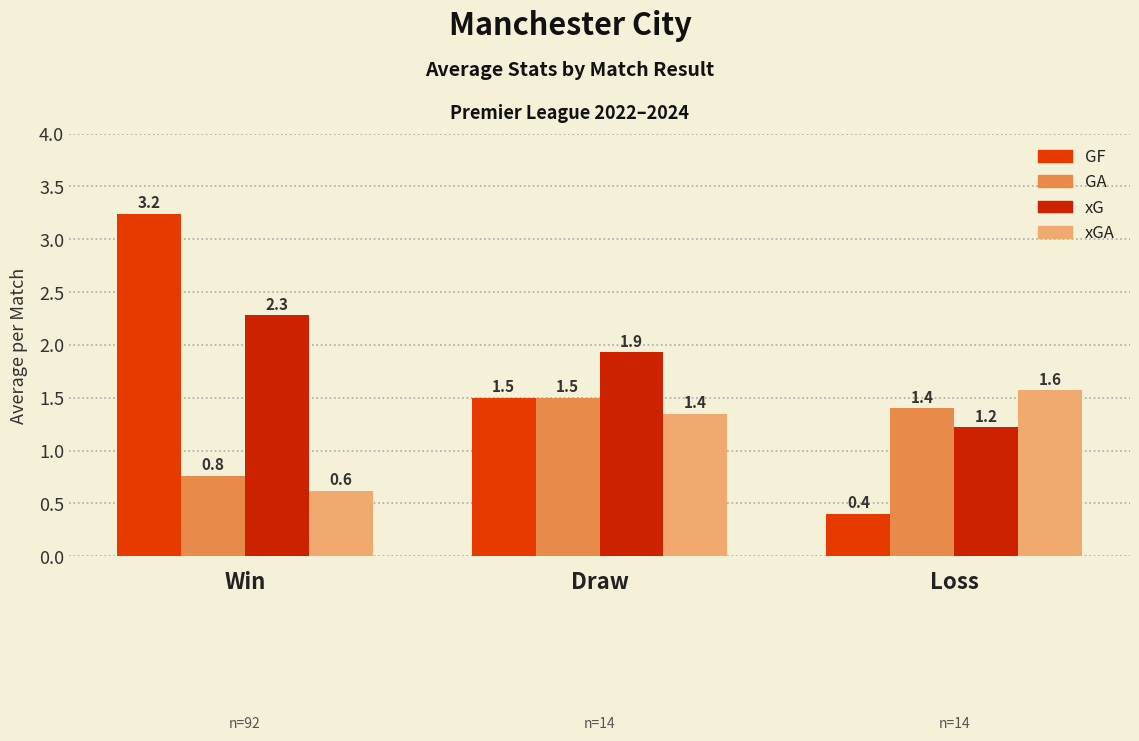

Rank the series by their maximum value, from lowest to highest.

GA, xGA, xG, GF